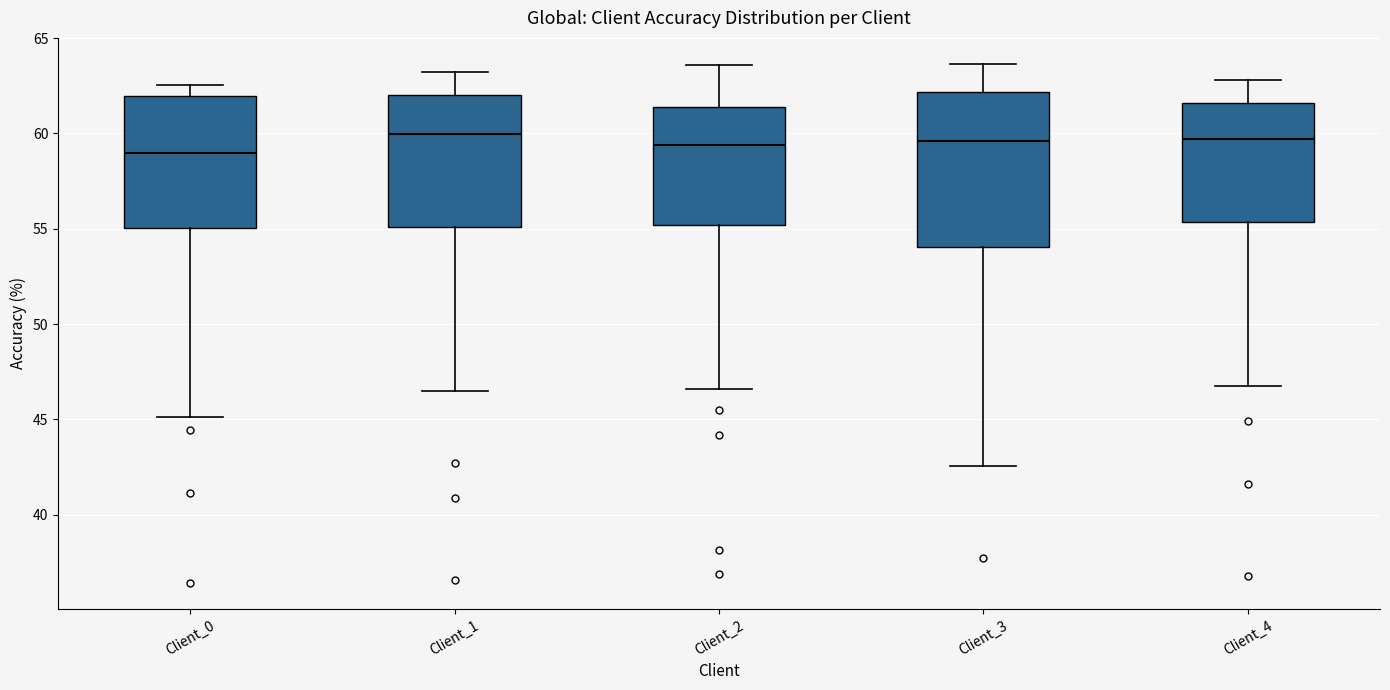

Reading left to right, read every box against the y-axis: the position of its median line, the range the box covers, and the ends of its whiskers. The values are not printed on the chart, so give them approximately, as read against the axis.

Client_0: median 59.0, box 55.0 to 62.0, whiskers 45.0 to 62.5
Client_1: median 60.0, box 55.0 to 62.0, whiskers 46.5 to 63.0
Client_2: median 59.5, box 55.0 to 61.5, whiskers 46.5 to 63.5
Client_3: median 59.5, box 54.0 to 62.0, whiskers 42.5 to 63.5
Client_4: median 59.5, box 55.5 to 61.5, whiskers 46.5 to 63.0